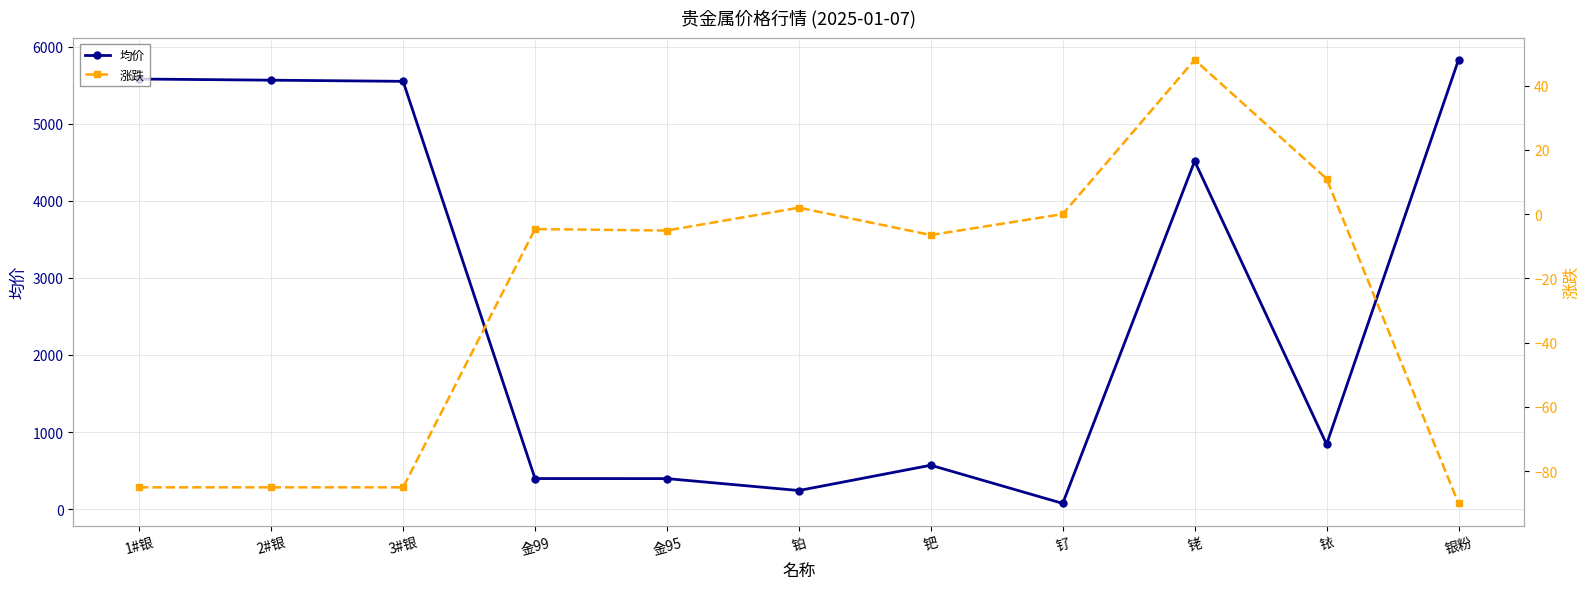

What is the difference between the second highest and minimum values in the 涨跌 series?

101.0